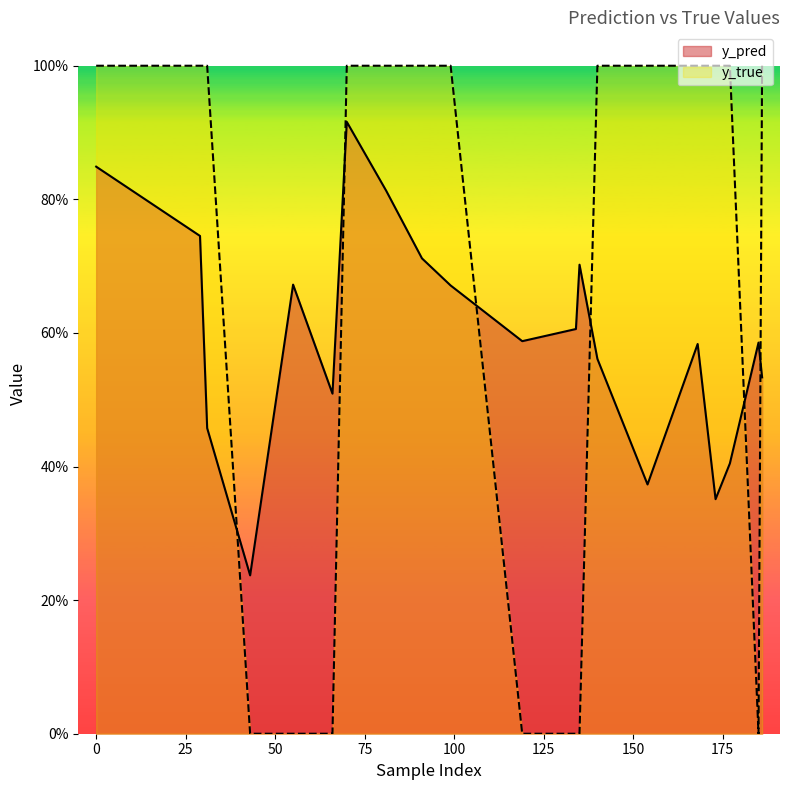

How many y_pred values are between 0 and 1?

20